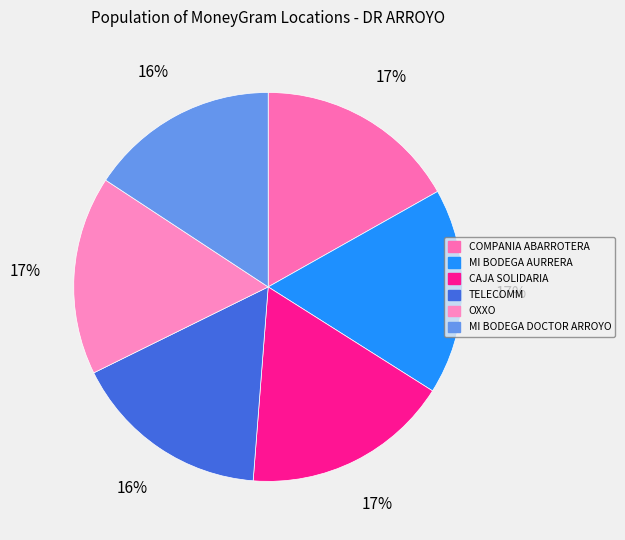

How many segments does this pie chart have?

6